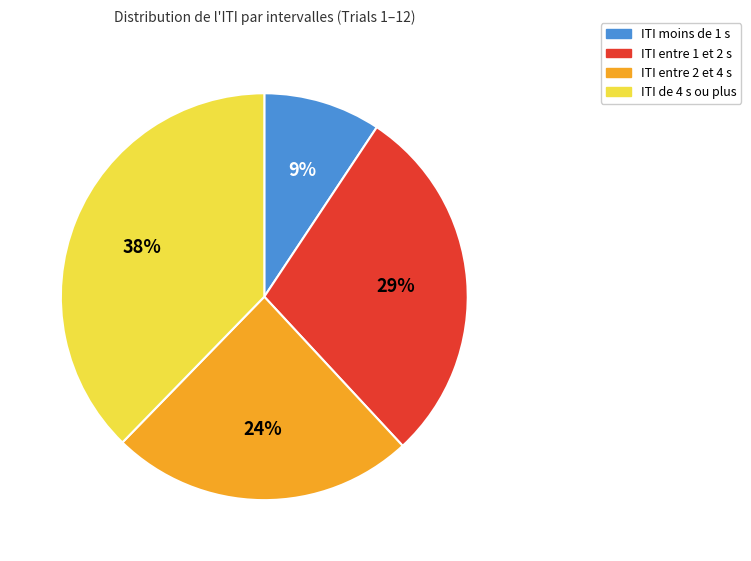

Is there any slice that represents more than half of the pie?

No